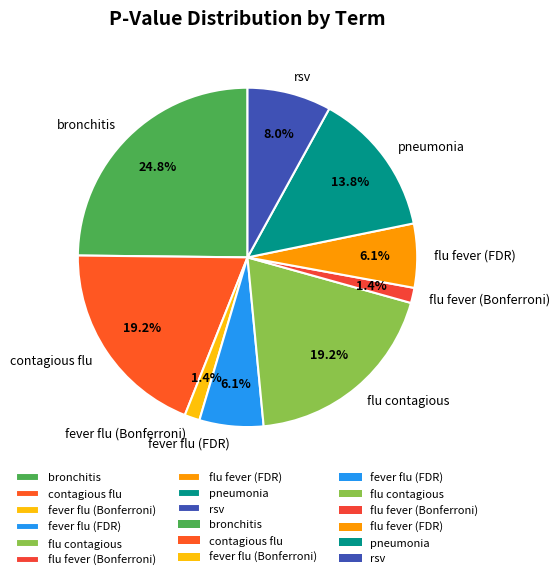

To the nearest percent, what is the average slice percentage?

11%